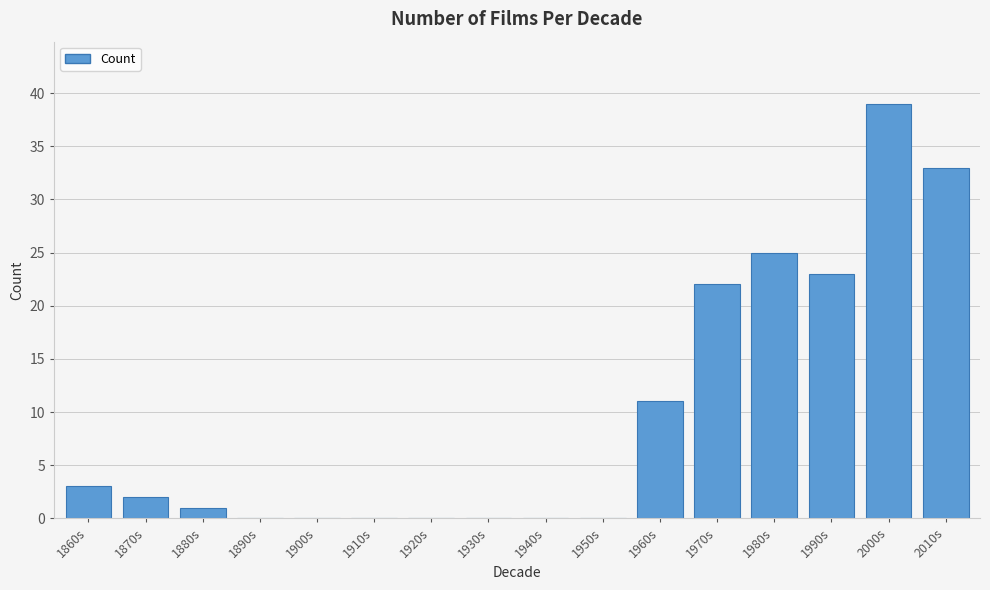

Reading left to right, what are all the values shown in this chart?

1860s=3	1870s=2	1880s=1	1890s=0	1900s=0	1910s=0	1920s=0	1930s=0	1940s=0	1950s=0	1960s=11	1970s=22	1980s=25	1990s=23	2000s=39	2010s=33